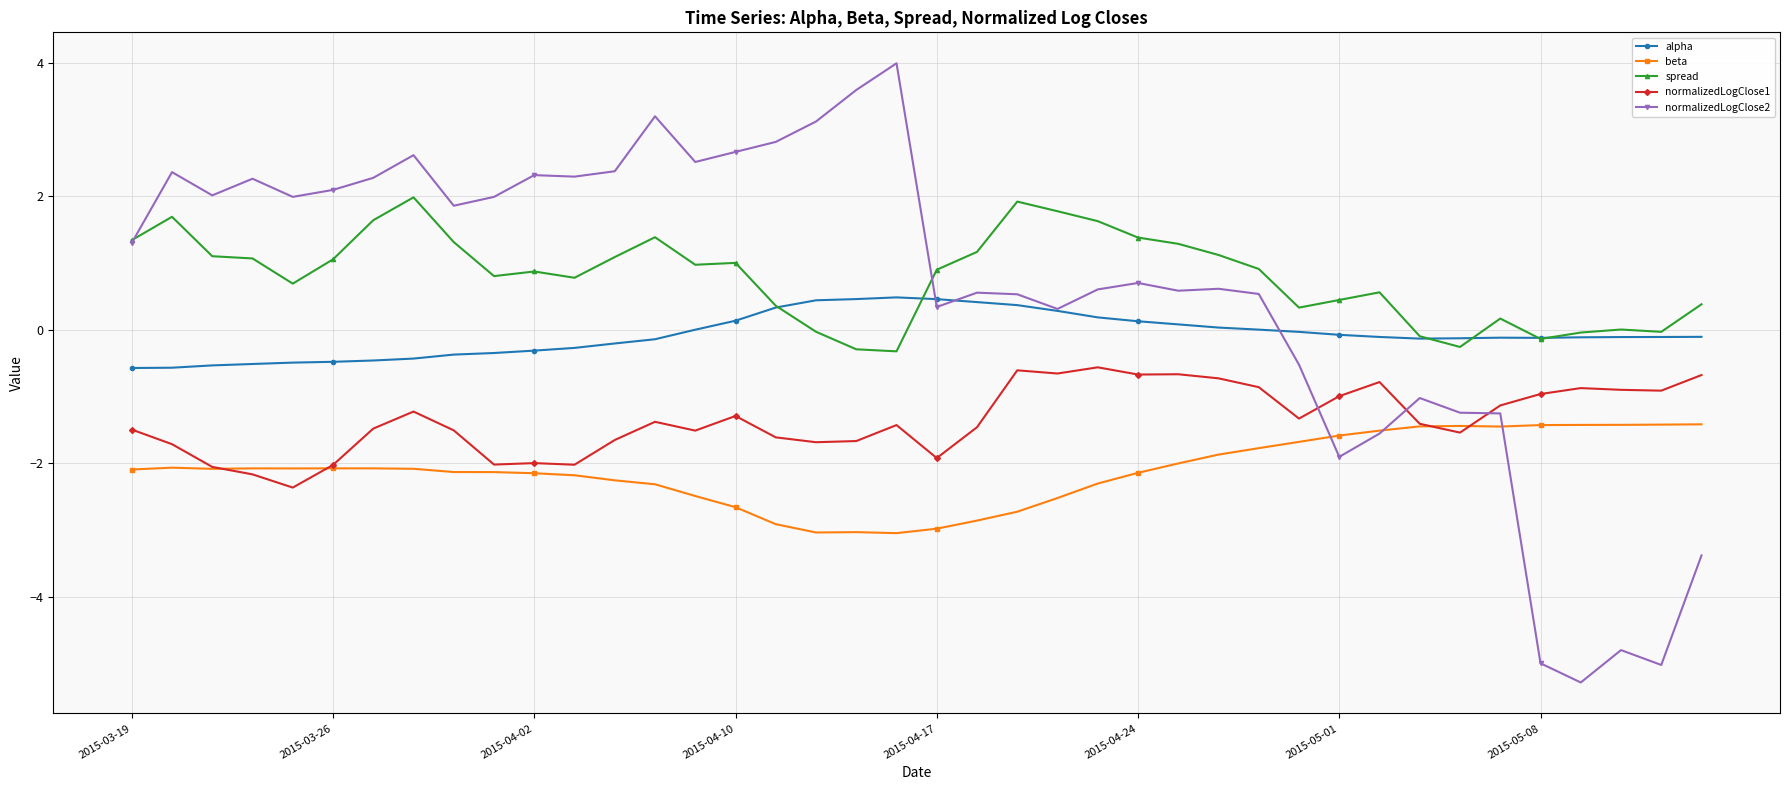

Which series has the largest range (max minus min)?

normalizedLogClose2